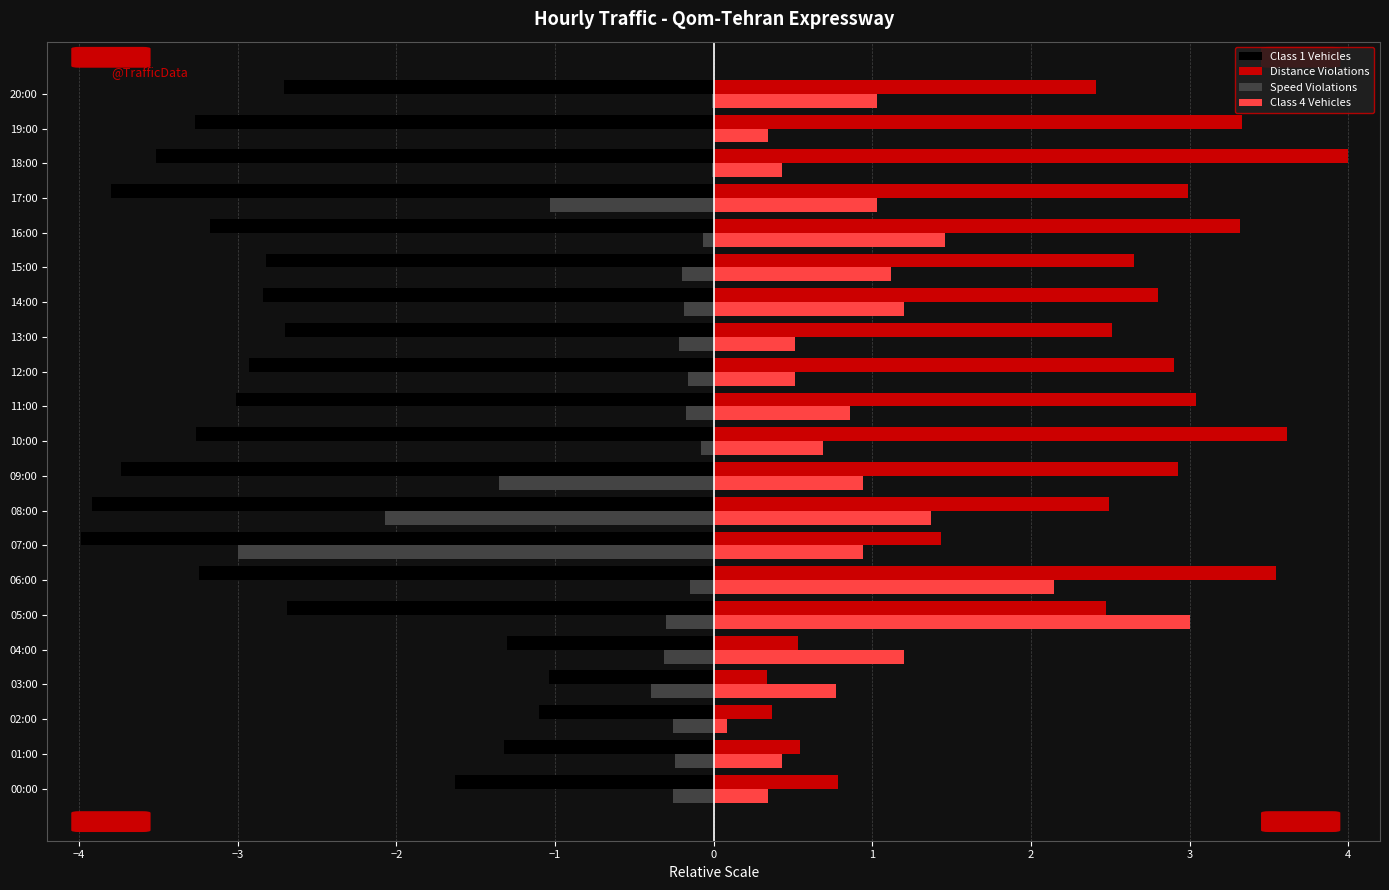

At which label does Distance Violations reach its peak?

18:00